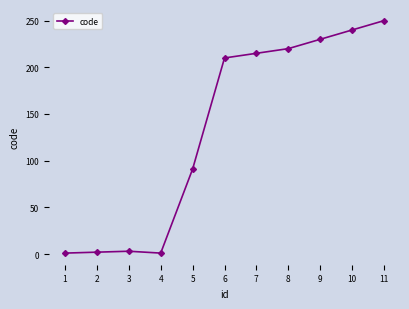

The value at 7 is 215. True or false?

True